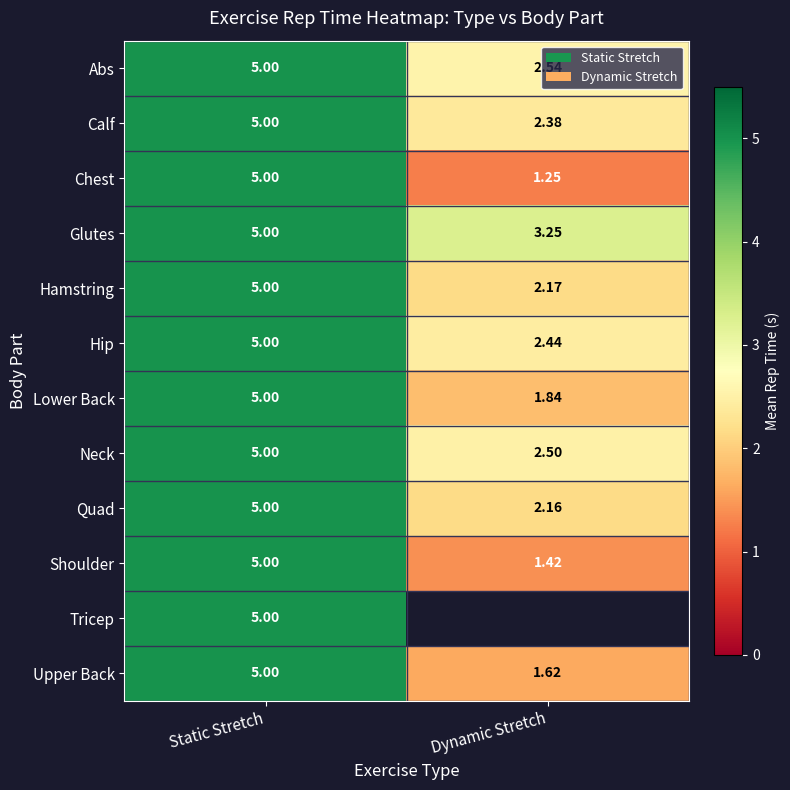

At which label is Hip closest to 3?

Dynamic Stretch